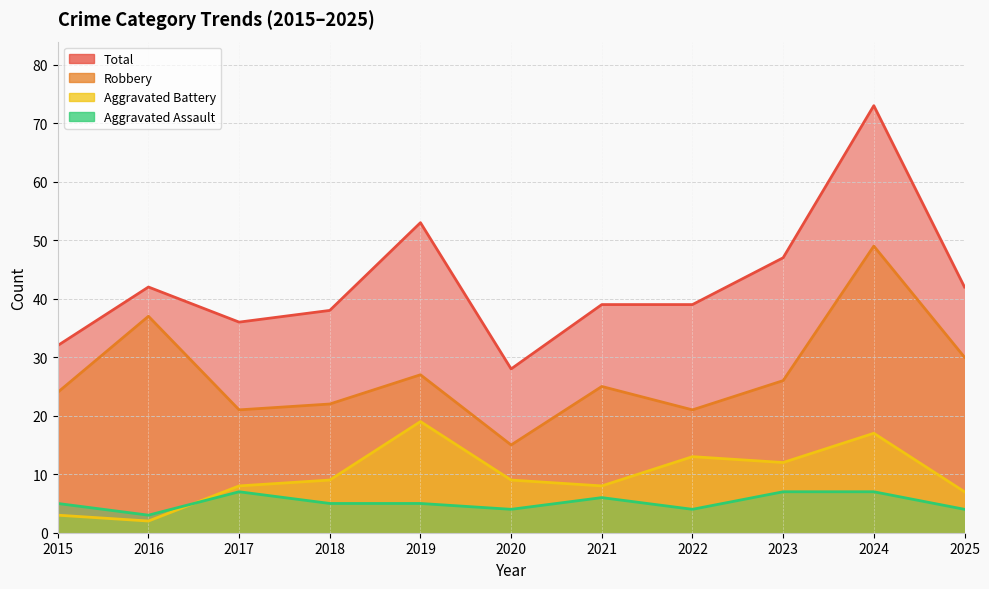

In Aggravated Assault, how many points are higher than both neighbors (excluding endpoints)?

2